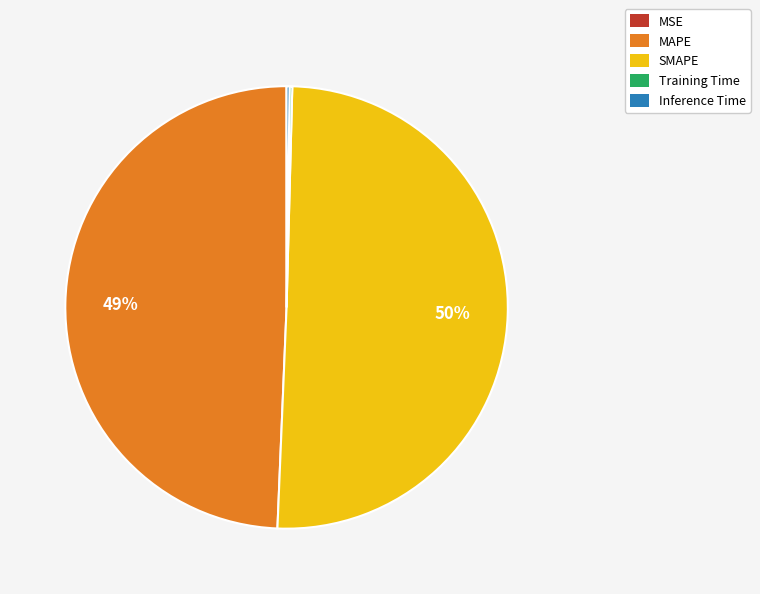

Which category has the biggest portion of the pie?

SMAPE